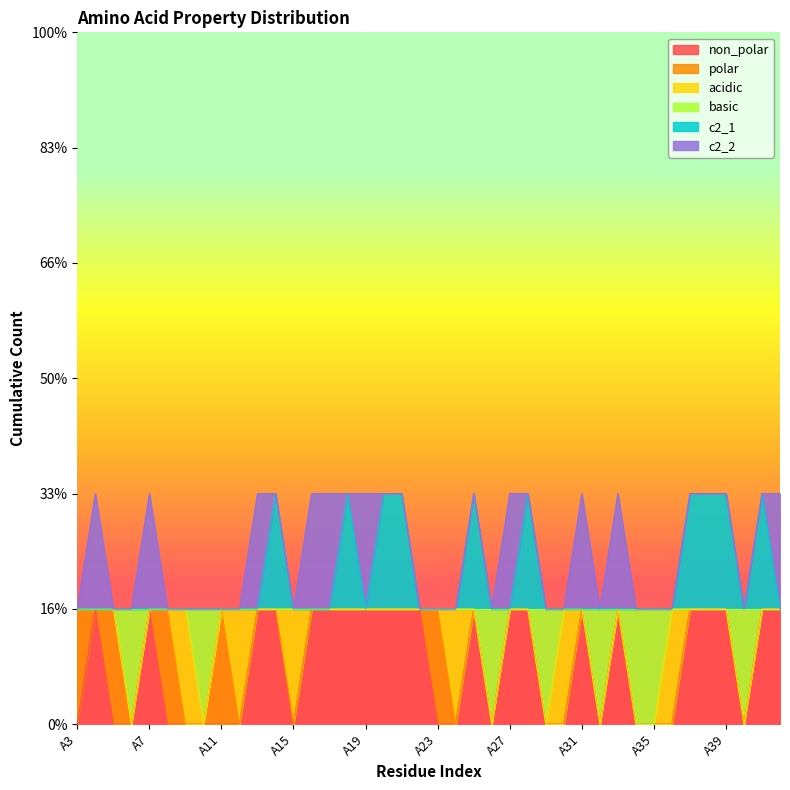

What is the total value across all series at A39?

4